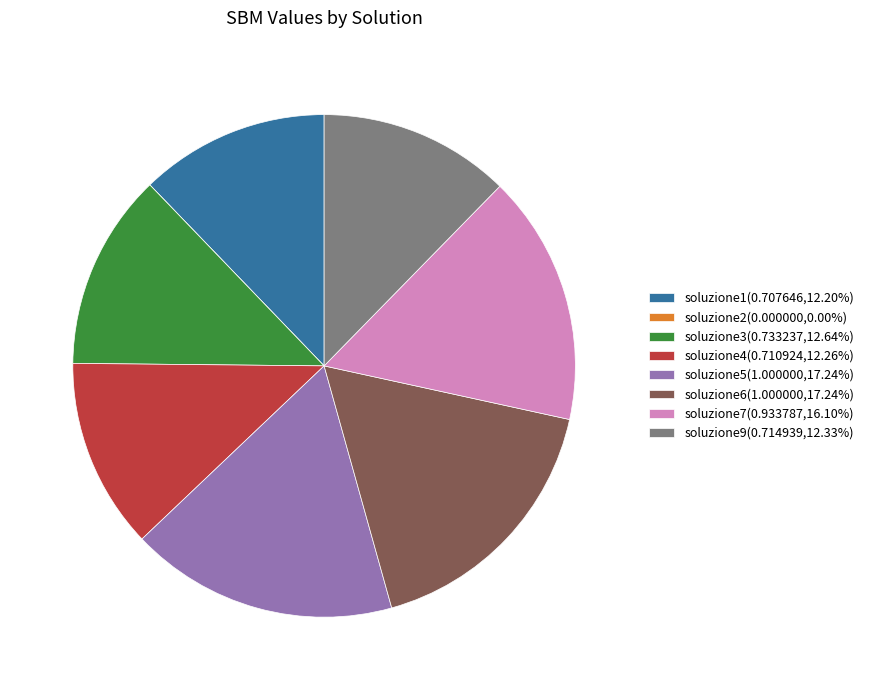

Is soluzione5(1.000000,17.24%) the majority of the pie?

No